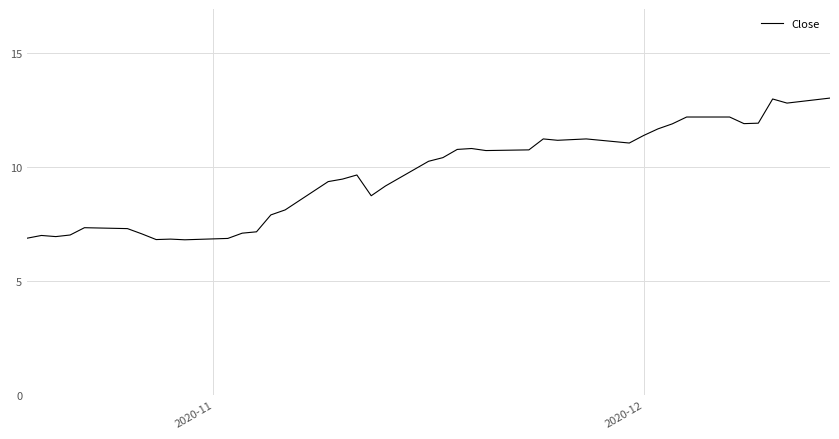

What is the difference between the maximum and minimum values?

6.2